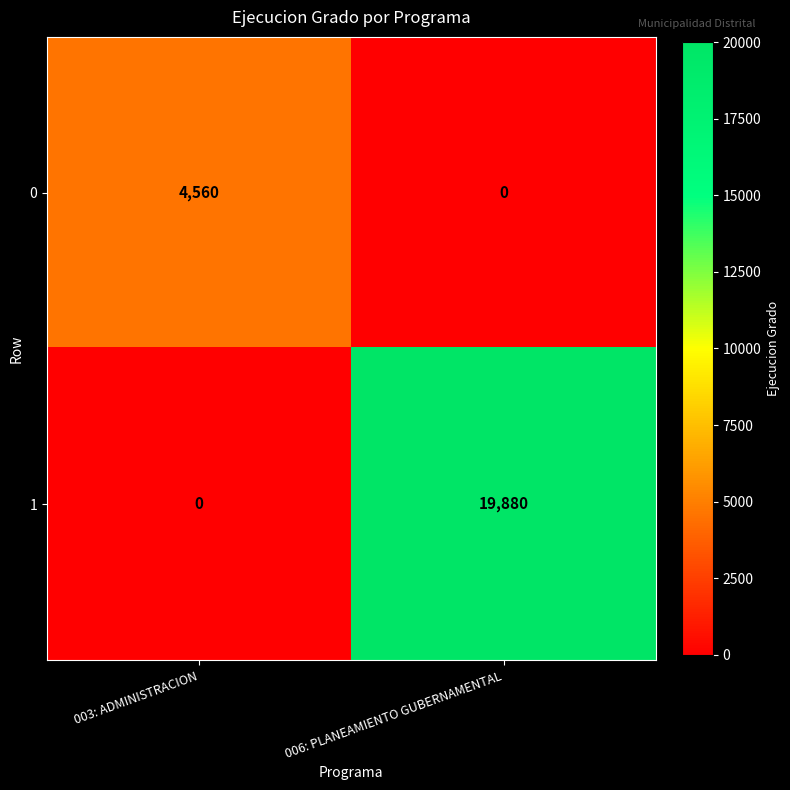

What is the difference between the maximum and minimum values in the 1 series?

19880